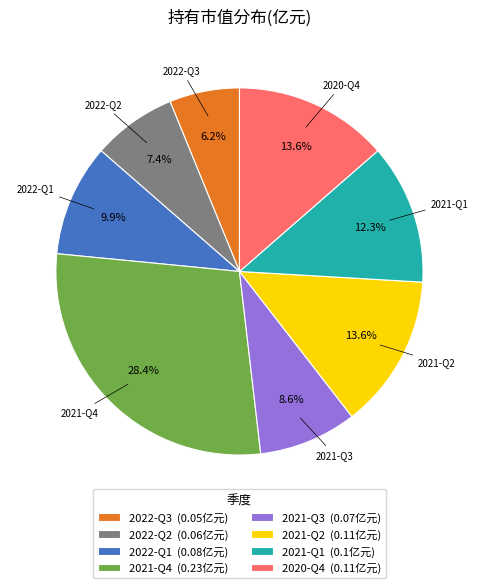

What percentage is the 2021-Q1 slice, to the nearest percent?

12%